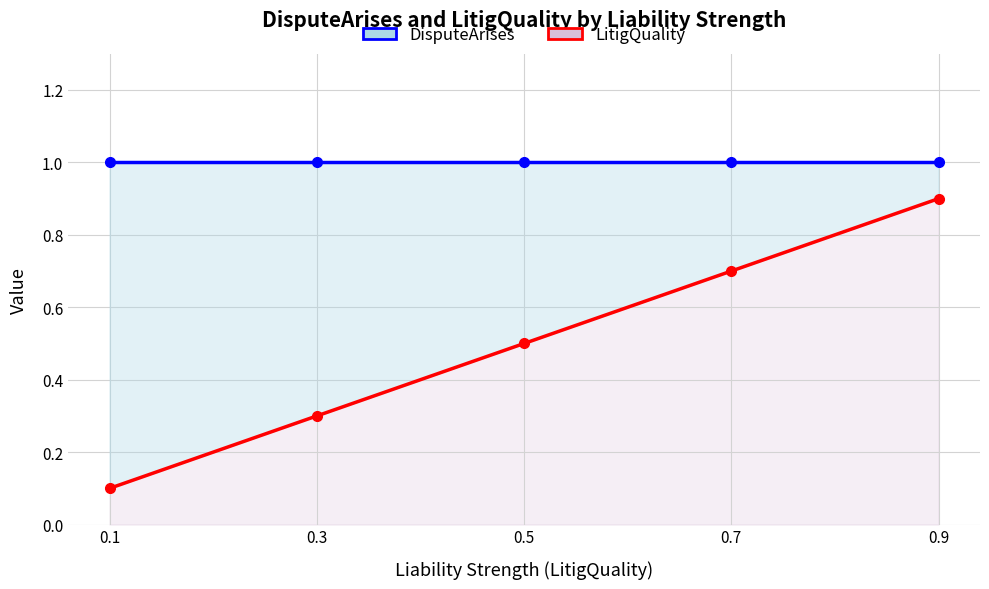

What is the total value across all series at 0.7?

1.7